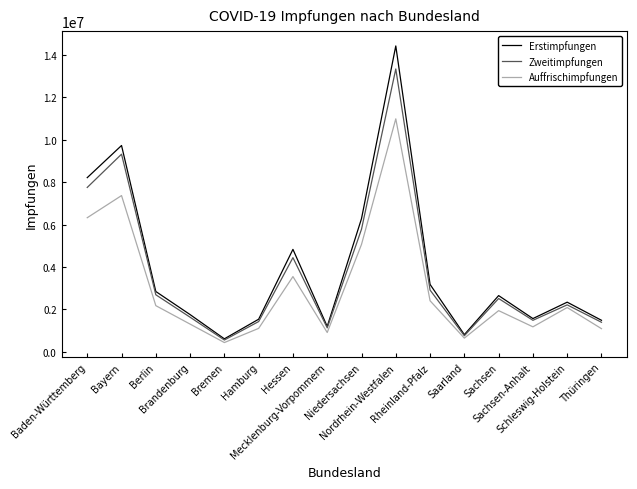

The Zweitimpfungen series shows 8990613 at Niedersachsen. True or false?

False